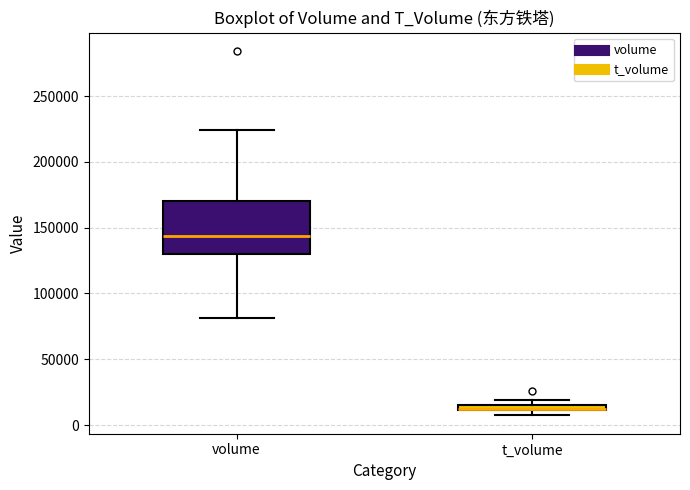

Where is the upper edge of the box for t_volume on the y-axis? The values are not printed on the chart, so give them approximately, as read against the axis.

15000